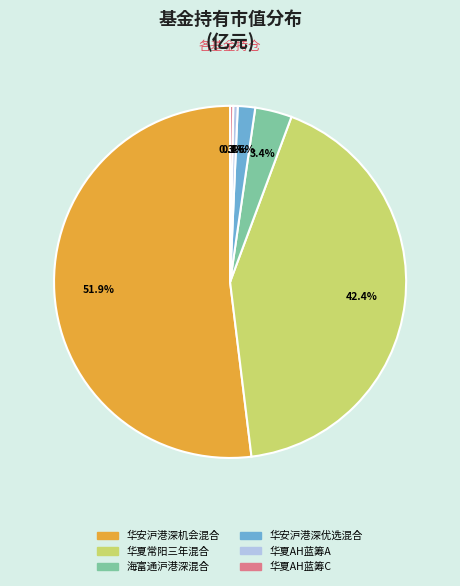

Is there any slice that represents more than half of the pie?

Yes